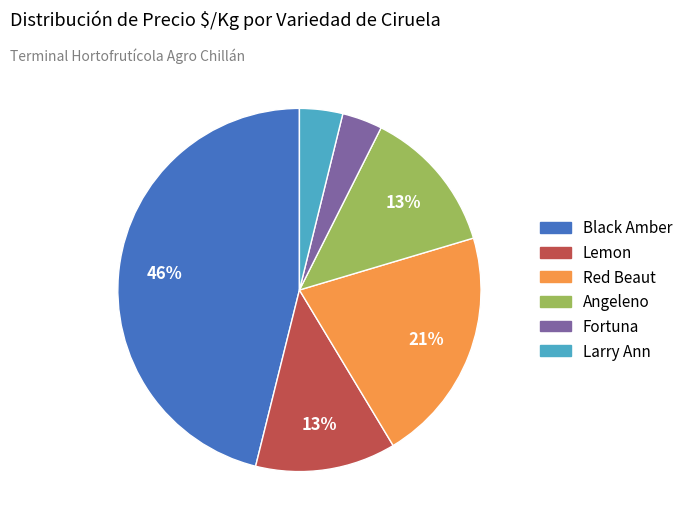

Is the sum of Red Beaut and Angeleno greater than half?

No